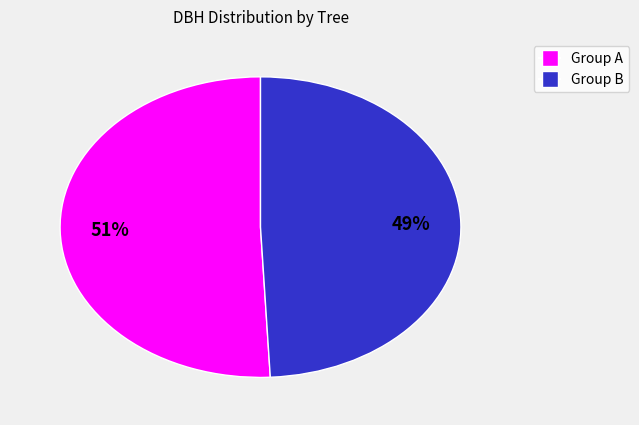

To the nearest percent, what is the average slice percentage?

50%